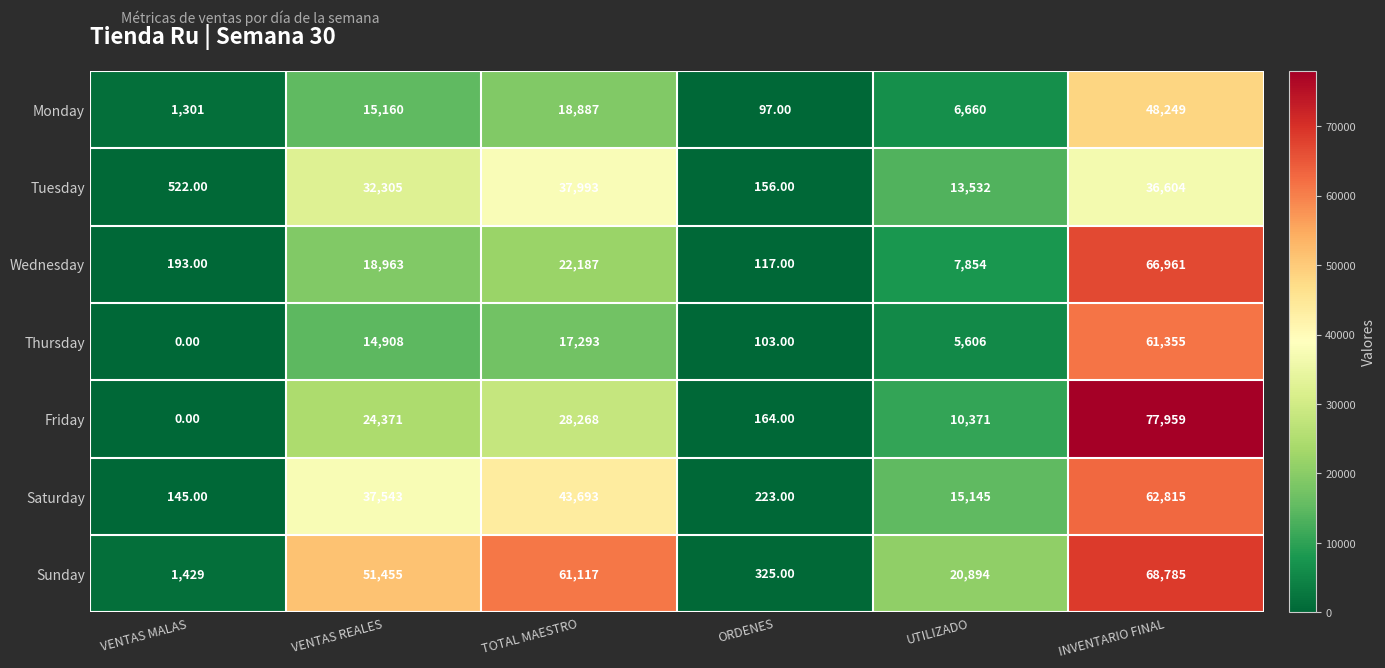

At which label is Friday closest to 38979?

TOTAL MAESTRO